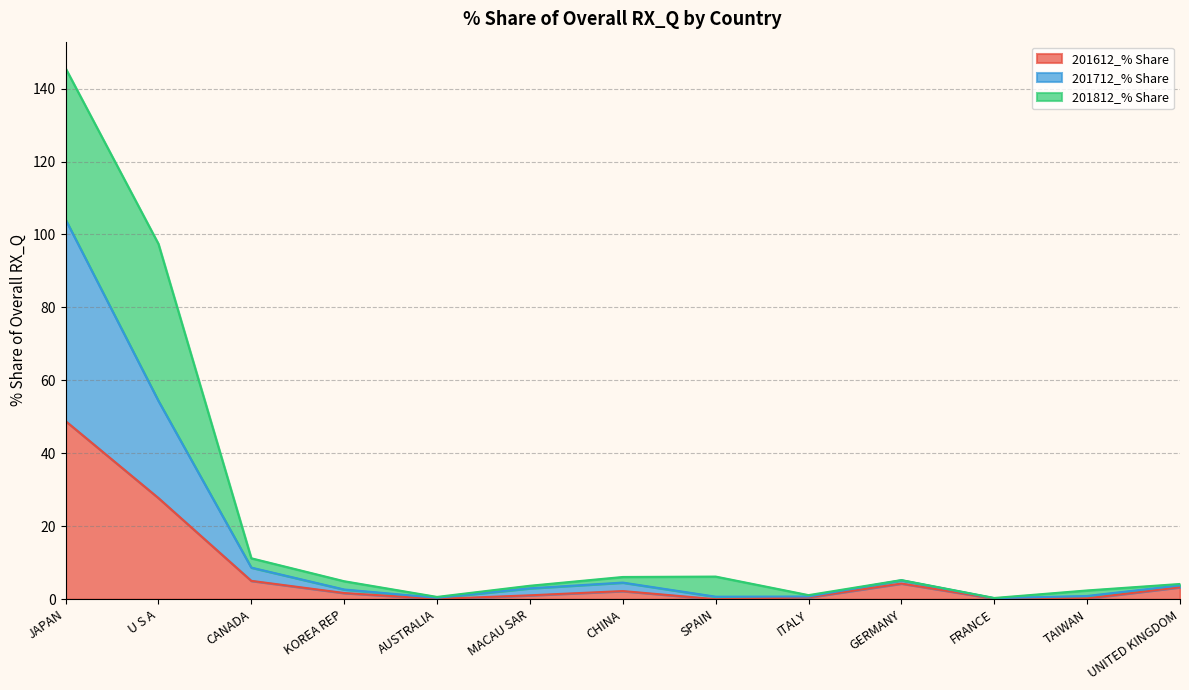

Which category has the highest value in the 201612_% Share series?

JAPAN